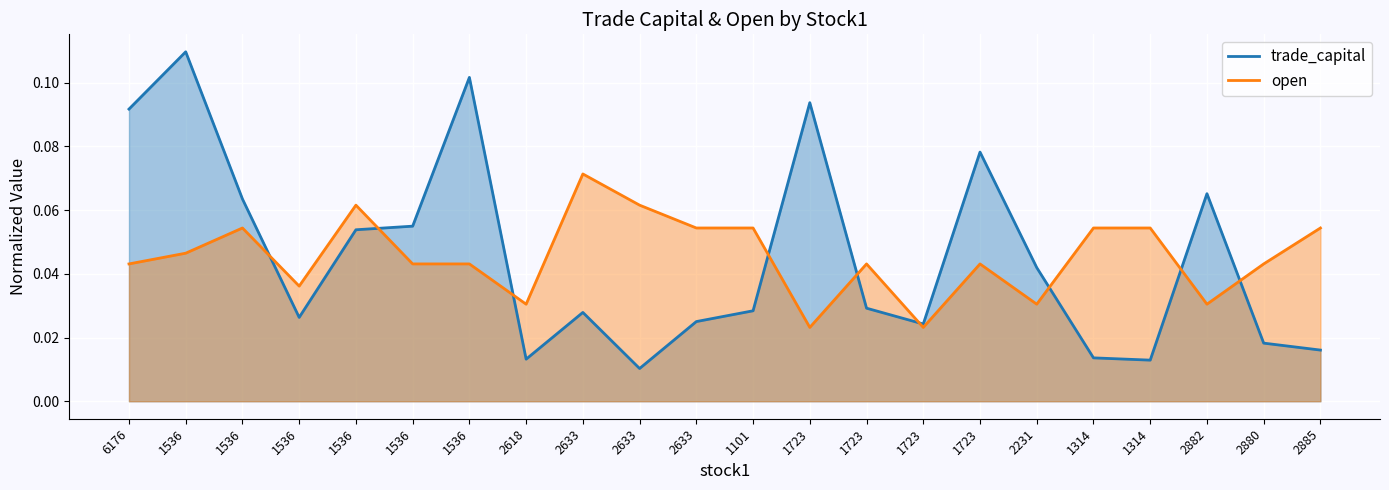

Reading left to right, list all the values displayed in this chart.

trade_capital: 6176=0.1	1536=0.1	1536=0.1	1536=0.0	1536=0.1	1536=0.1	1536=0.1	2618=0.0	2633=0.0	2633=0.0	2633=0.0	1101=0.0	1723=0.1	1723=0.0	1723=0.0	1723=0.1	2231=0.0	1314=0.0	1314=0.0	2882=0.1	2880=0.0	2885=0.0
open: 6176=0.0	1536=0.0	1536=0.1	1536=0.0	1536=0.1	1536=0.0	1536=0.0	2618=0.0	2633=0.1	2633=0.1	2633=0.1	1101=0.1	1723=0.0	1723=0.0	1723=0.0	1723=0.0	2231=0.0	1314=0.1	1314=0.1	2882=0.0	2880=0.0	2885=0.1